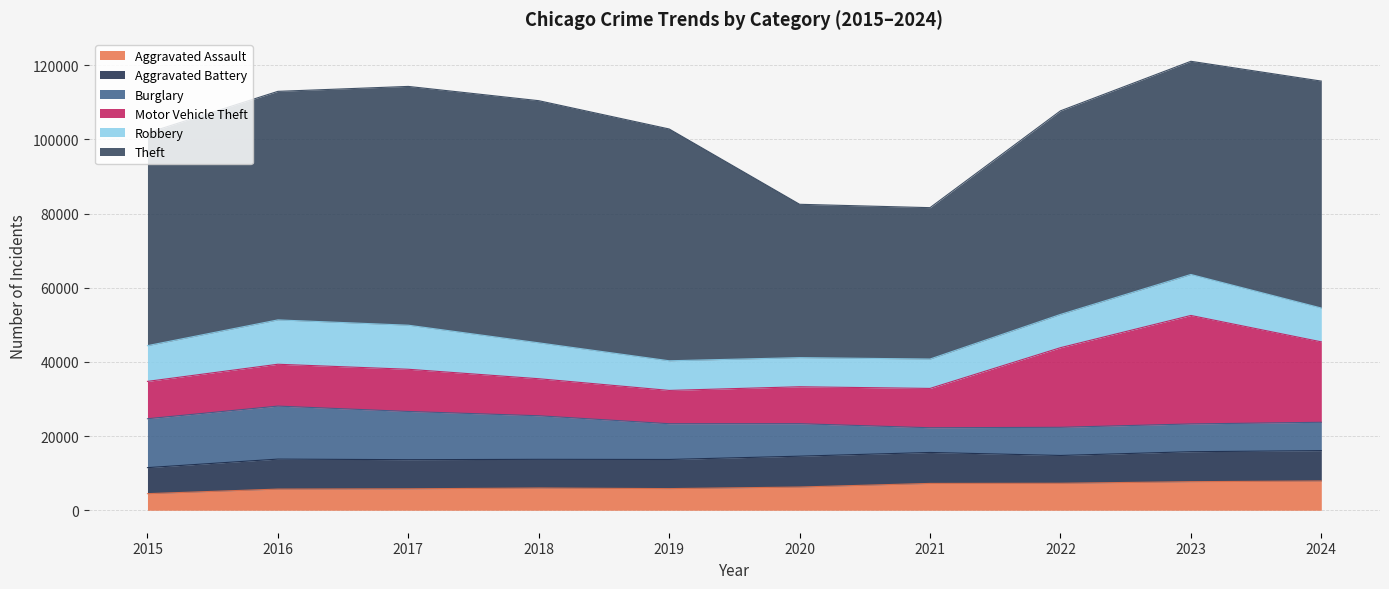

Reading right to left, transcribe all the data shown in this chart.

Aggravated Assault: 7900	7712	7281	7242	6265	5841	6002	5793	5713	4480
Aggravated Battery: 8180	8079	7494	8346	8320	7858	7734	7845	8085	7018
Burglary: 7646	7482	7594	6662	8758	9638	11747	13001	14289	13184
Motor Vehicle Theft: 21686	29254	21470	10605	9959	8978	9985	11380	11285	10068
Robbery: 9123	11053	8965	7920	7855	7995	9681	11881	11960	9638
Theft: 61184	57480	54897	40819	41346	62498	65289	64386	61623	57352